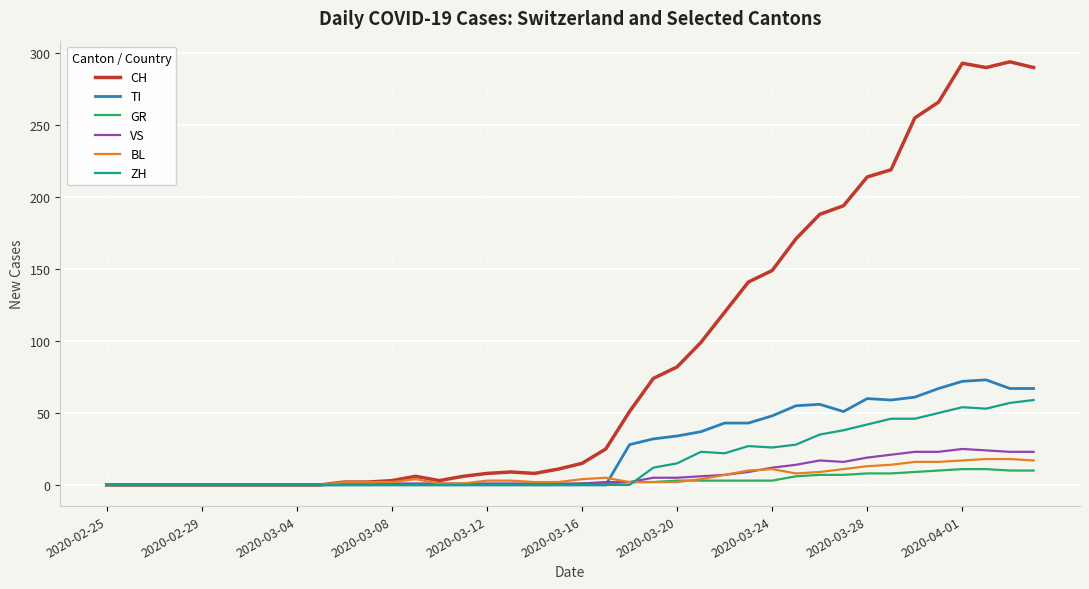

Which series has the largest total across all categories?

CH